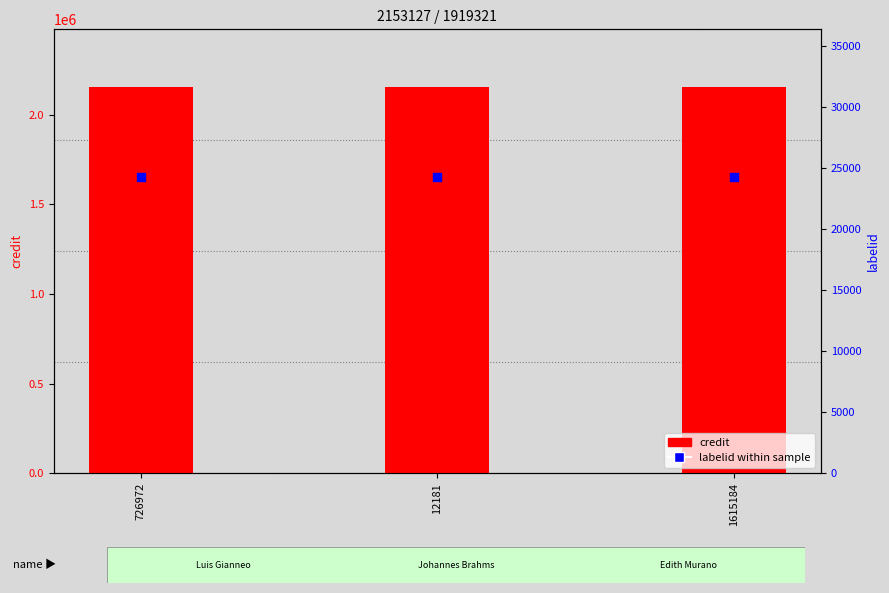

What are all the series names shown in the legend?

credit, labelid within sample